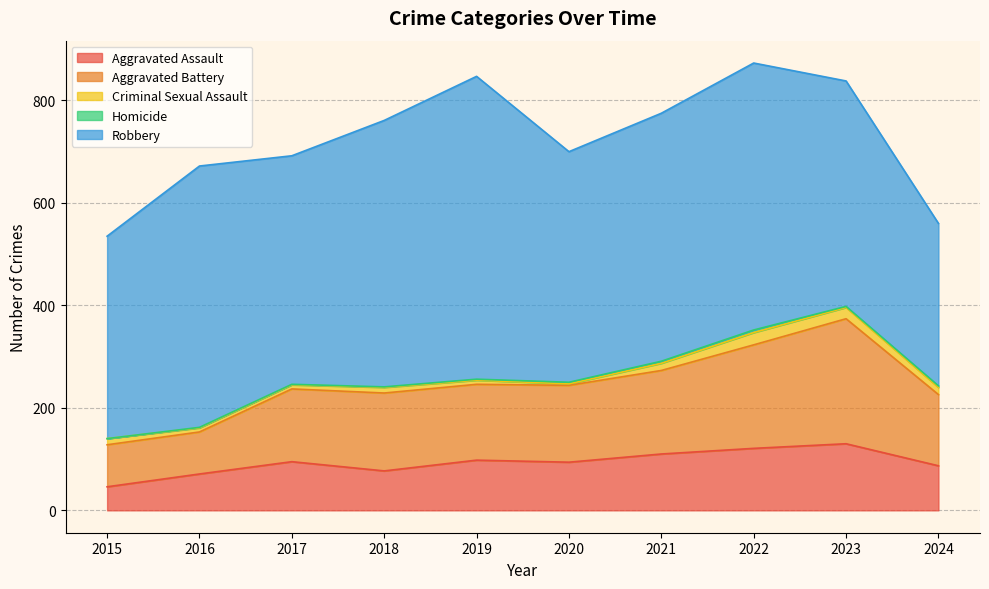

What is the difference between the highest and lowest values at 2019?

589